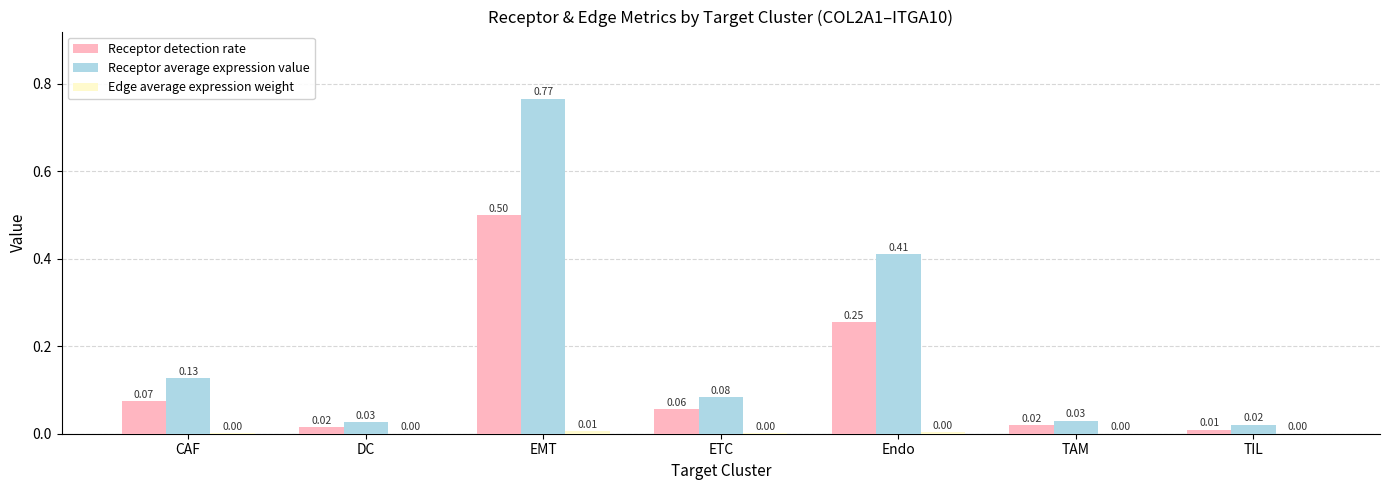

What is the sum of the Receptor detection rate values at TAM and EMT?

0.5